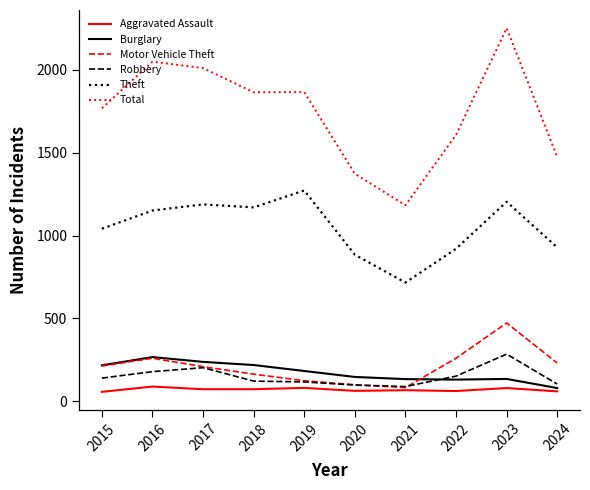

At how many categories does at least one series exceed 152?

10